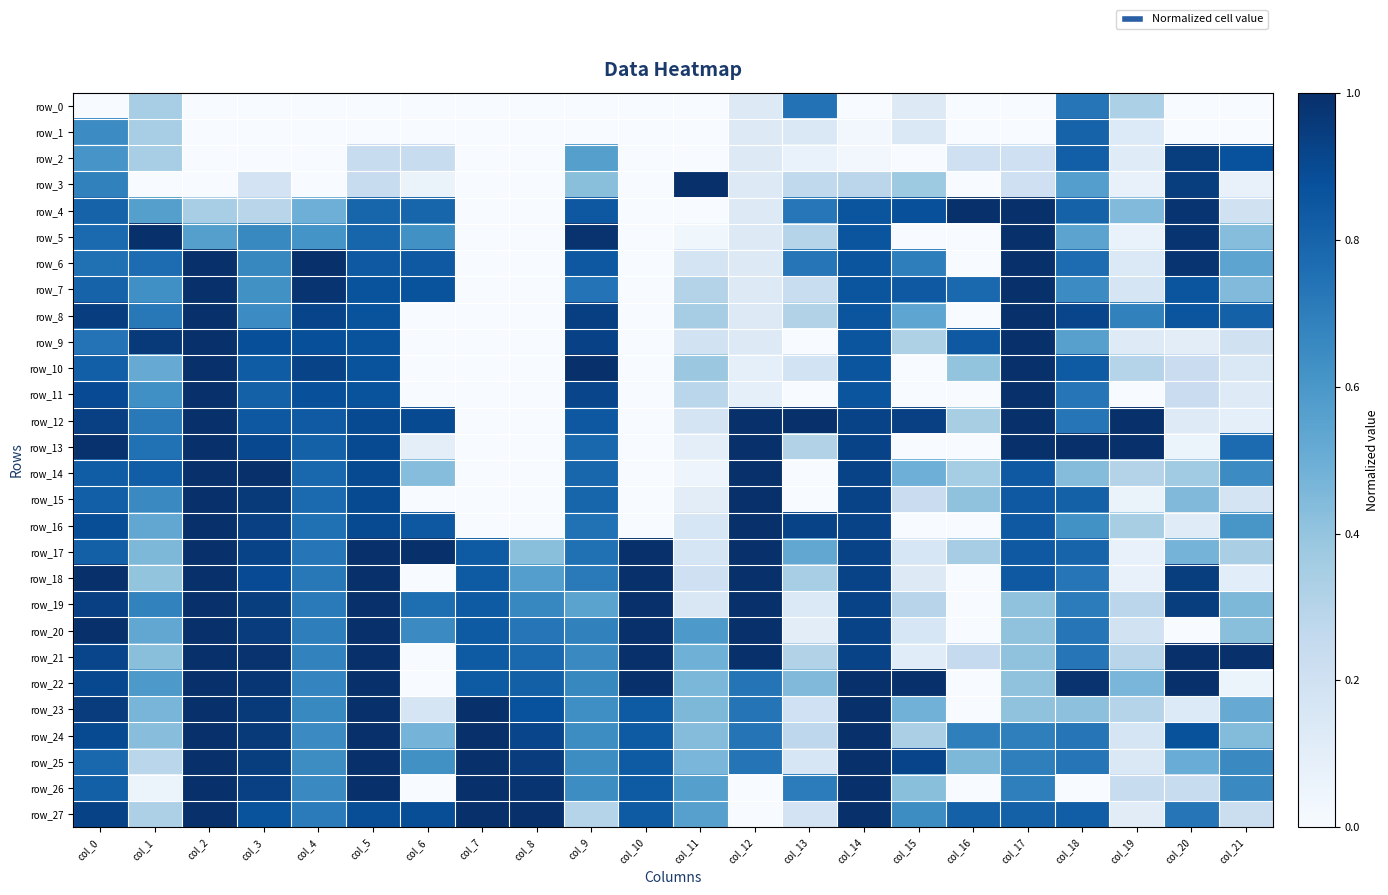

What is the sum of all row_0 values?

2.4